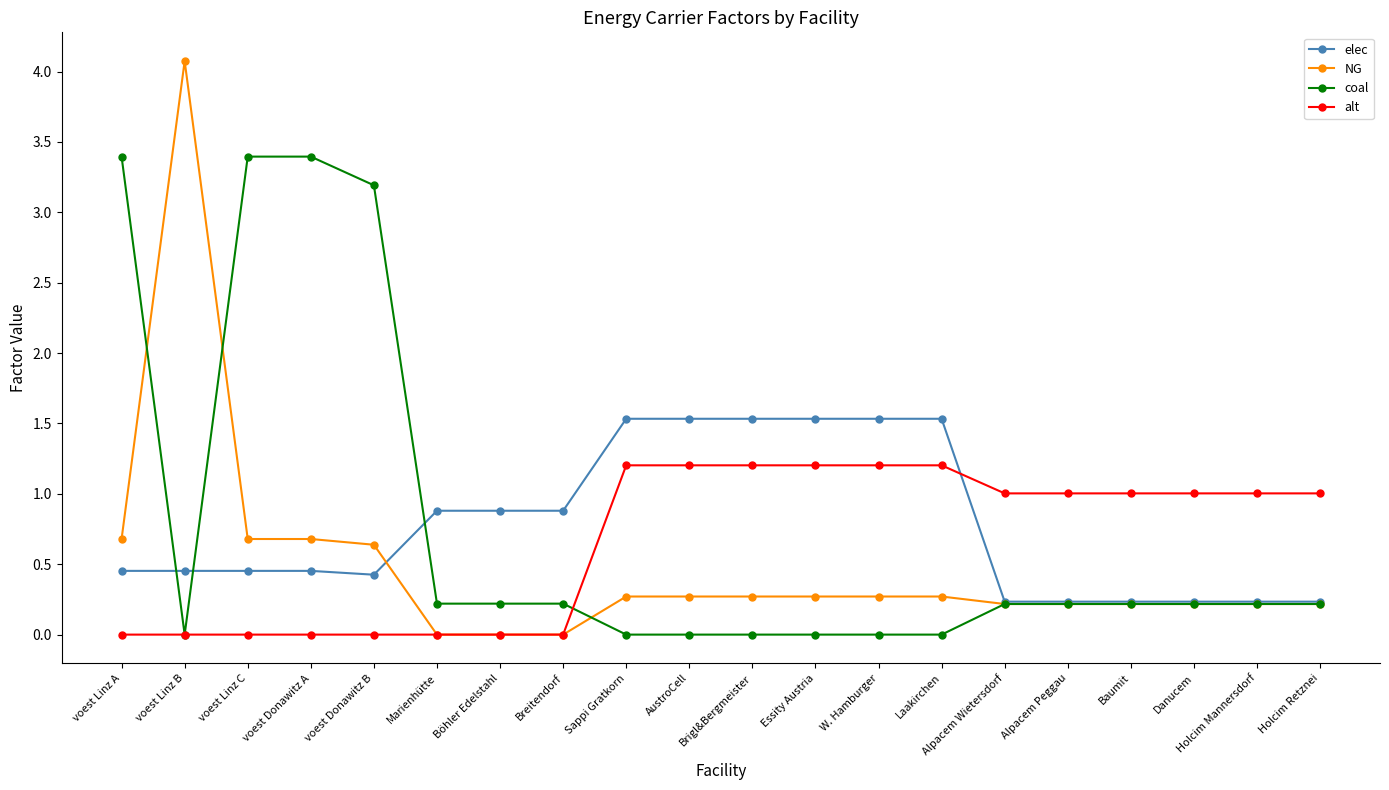

List the series in order of their peak value, lowest first.

alt, elec, coal, NG